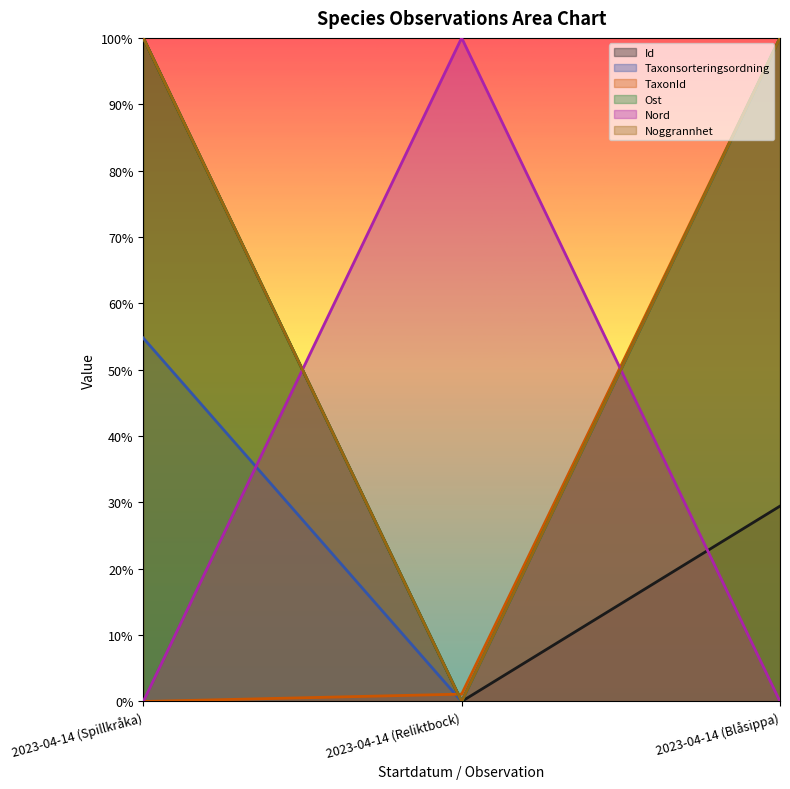

Reading left to right, list all the values displayed in this chart.

Id: 2023-04-14 (Spillkråka)=1.0	2023-04-14 (Reliktbock)=0.0	2023-04-14 (Blåsippa)=0.3
Taxonsorteringsordning: 2023-04-14 (Spillkråka)=0.5	2023-04-14 (Reliktbock)=0.0	2023-04-14 (Blåsippa)=1.0
TaxonId: 2023-04-14 (Spillkråka)=0.0	2023-04-14 (Reliktbock)=0.0	2023-04-14 (Blåsippa)=1.0
Ost: 2023-04-14 (Spillkråka)=0.0	2023-04-14 (Reliktbock)=1.0	2023-04-14 (Blåsippa)=0.0
Nord: 2023-04-14 (Spillkråka)=1.0	2023-04-14 (Reliktbock)=0.0	2023-04-14 (Blåsippa)=1.0
Noggrannhet: 2023-04-14 (Spillkråka)=1.0	2023-04-14 (Reliktbock)=0.0	2023-04-14 (Blåsippa)=1.0